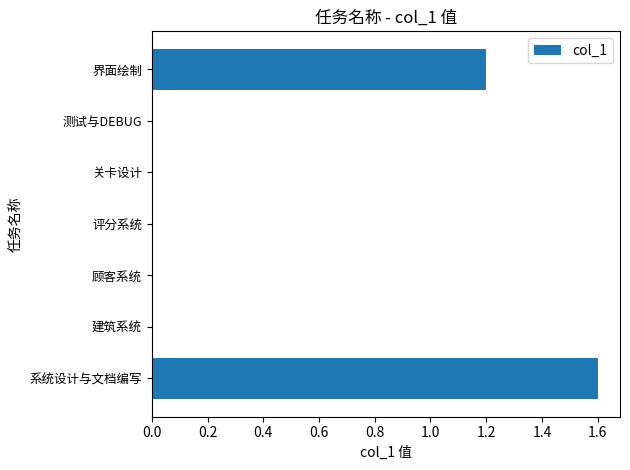

True or false: the data shows 0.0 at 顾客系统.

True